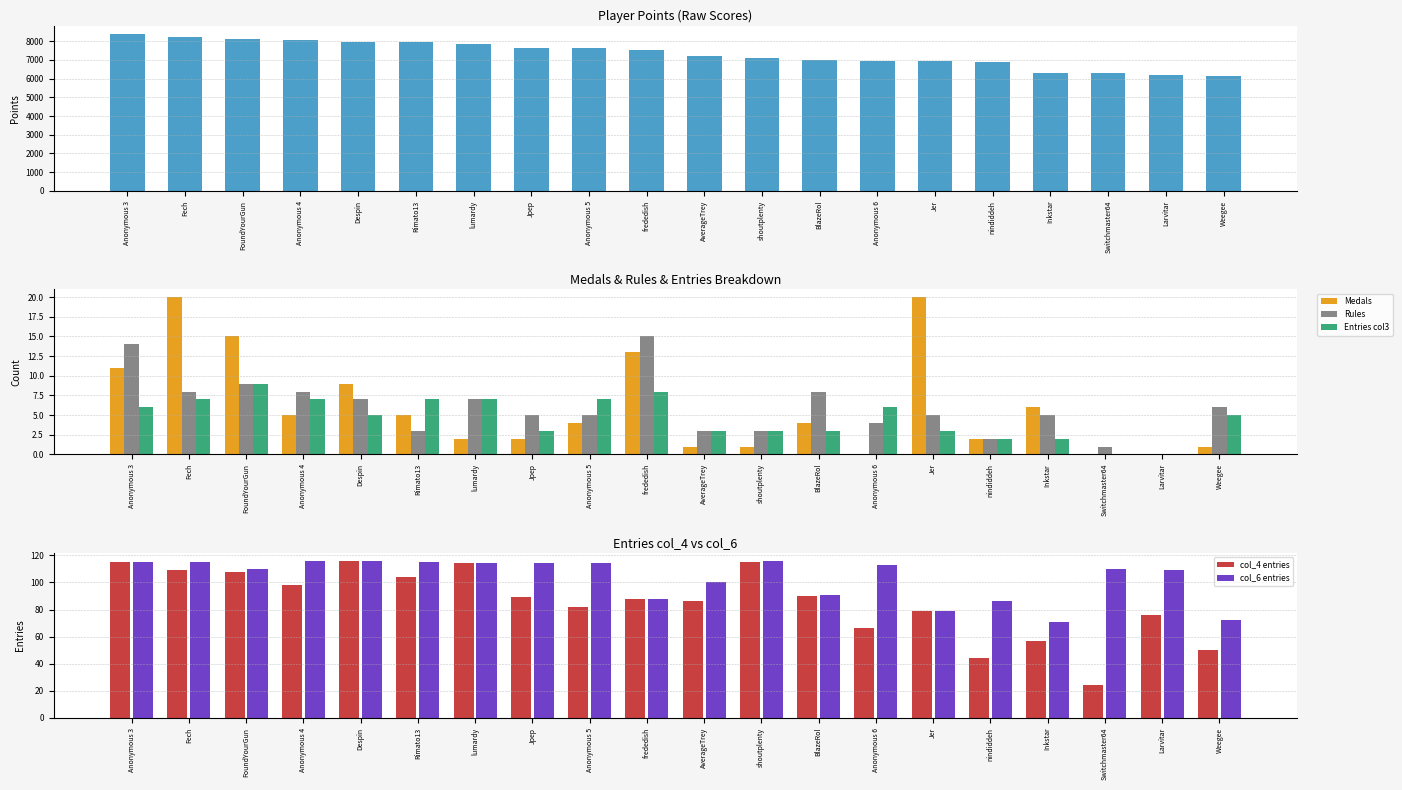

At how many categories does at least one series exceed 2466?

20